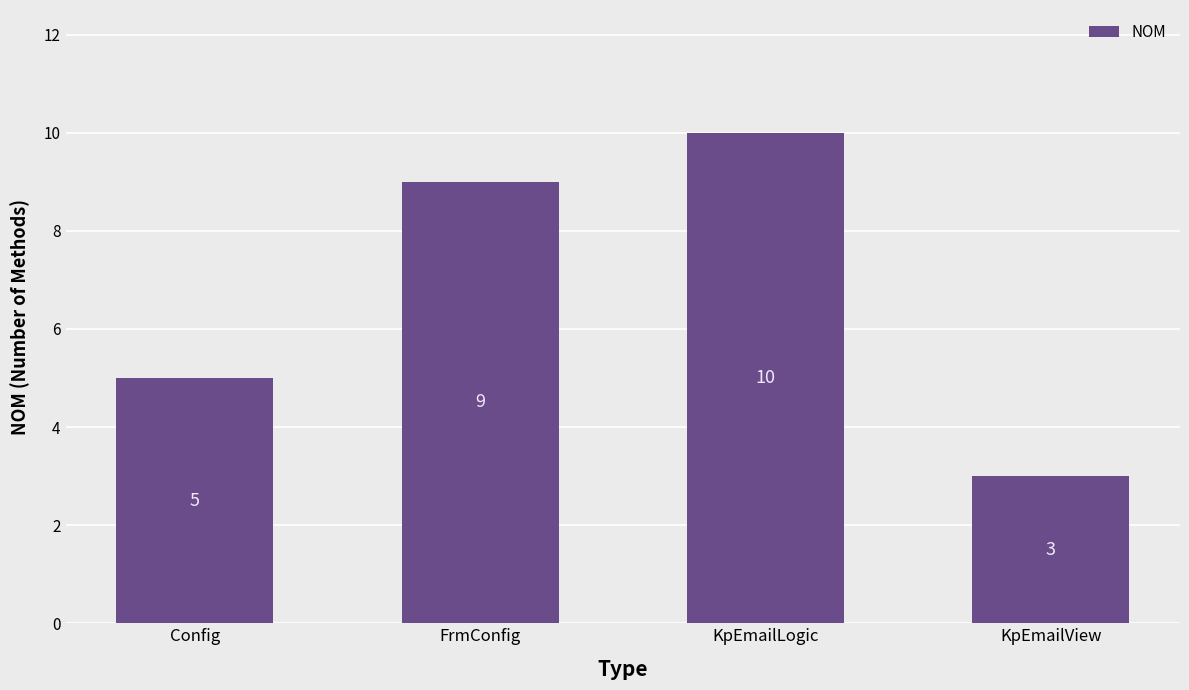

Are the bars horizontal?

No